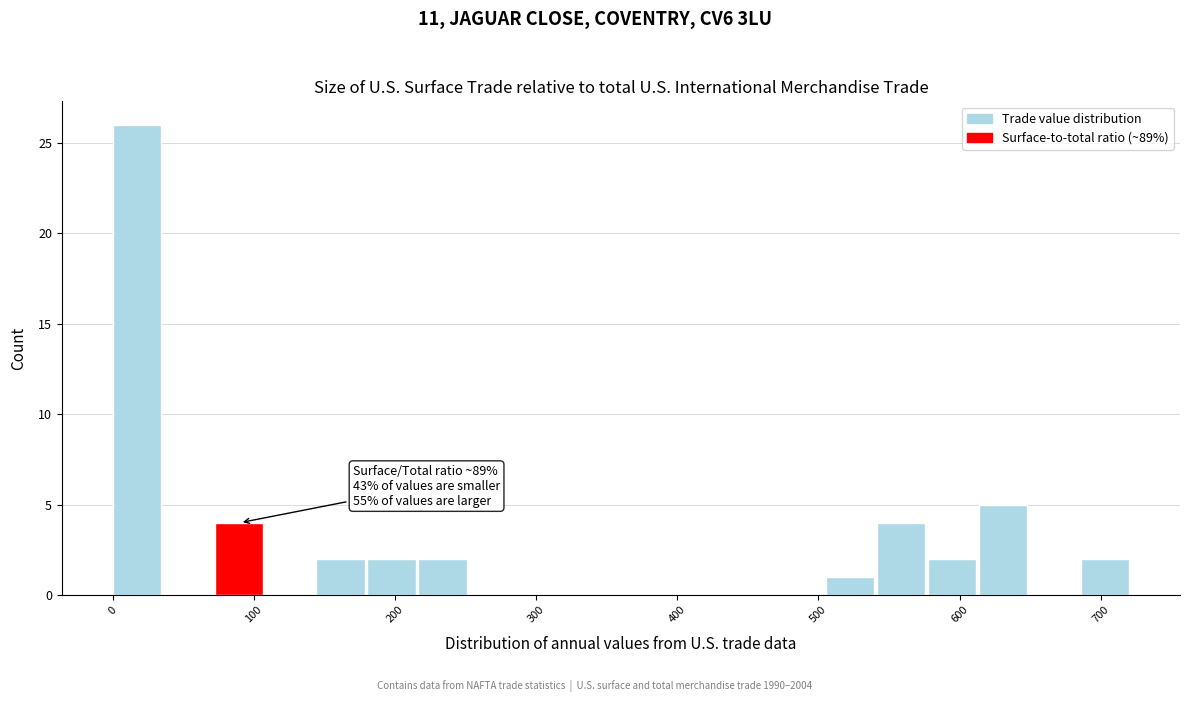

Around what value on the x-axis is the tallest bar? Give the approximate position of its centre, as read against the axis.

20